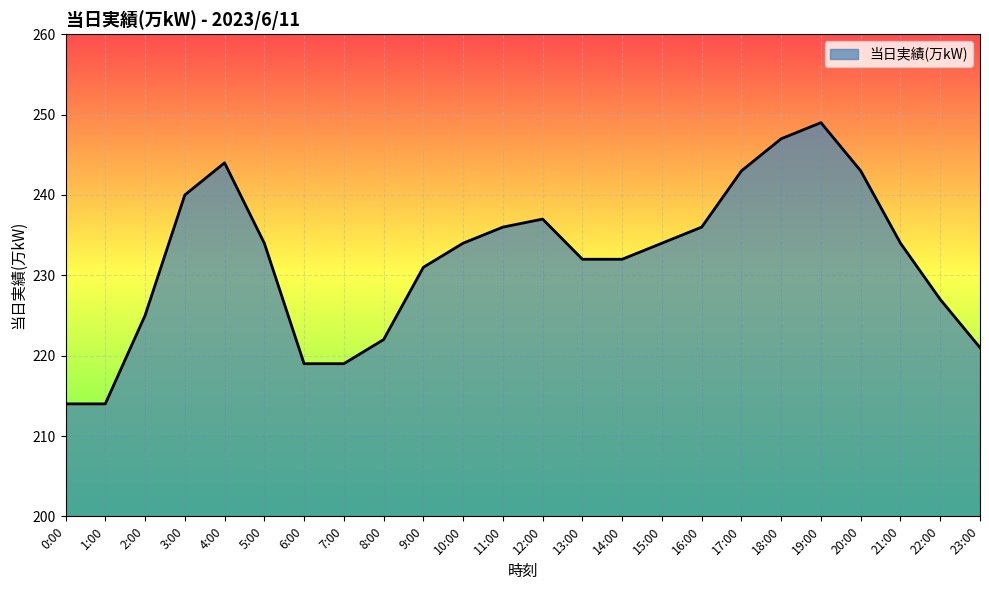

Reading left to right, what are all the values shown in this chart?

0:00=214	1:00=214	2:00=225	3:00=240	4:00=244	5:00=234	6:00=219	7:00=219	8:00=222	9:00=231	10:00=234	11:00=236	12:00=237	13:00=232	14:00=232	15:00=234	16:00=236	17:00=243	18:00=247	19:00=249	20:00=243	21:00=234	22:00=227	23:00=221